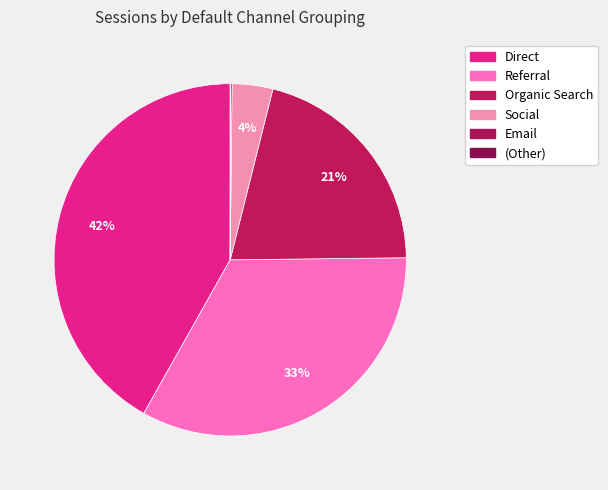

To the nearest percent, what is the difference between the largest and smallest slice percentages?

42%